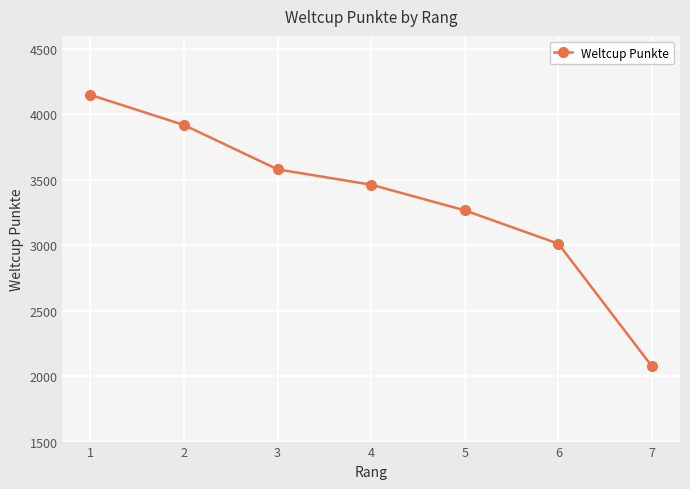

What is the difference between the maximum and minimum values?

2074